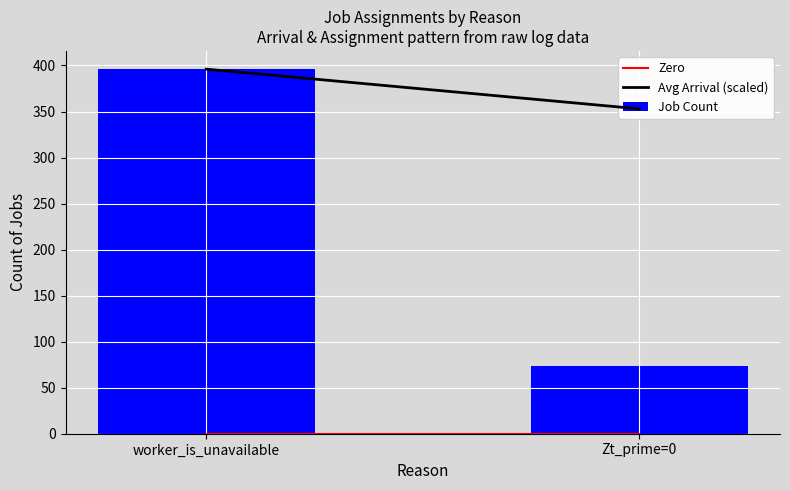

Between worker_is_unavailable and Zt_prime=0, which is larger?

worker_is_unavailable